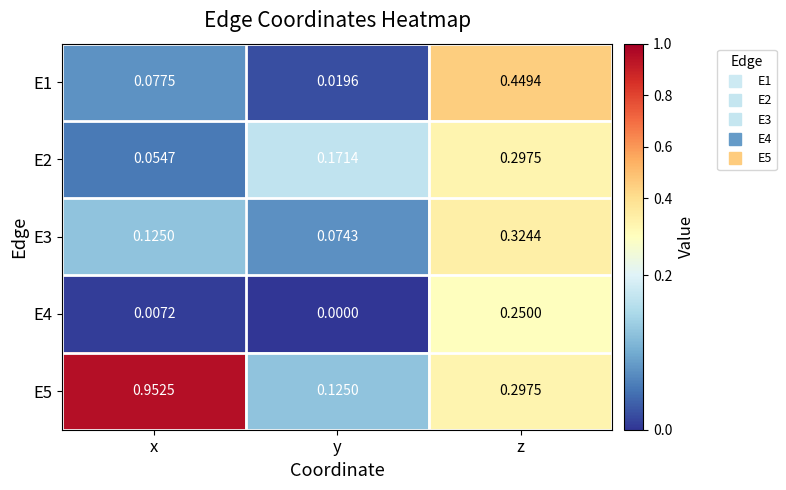

Where is E3 nearest to the value 0?

y